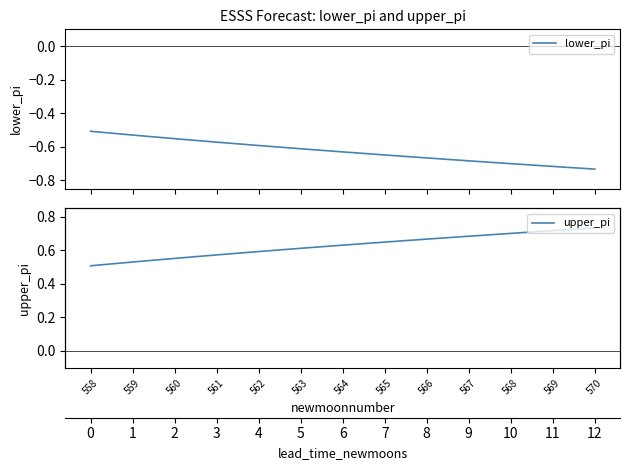

True or false: lower_pi has a value of -0.3 at 570.

False